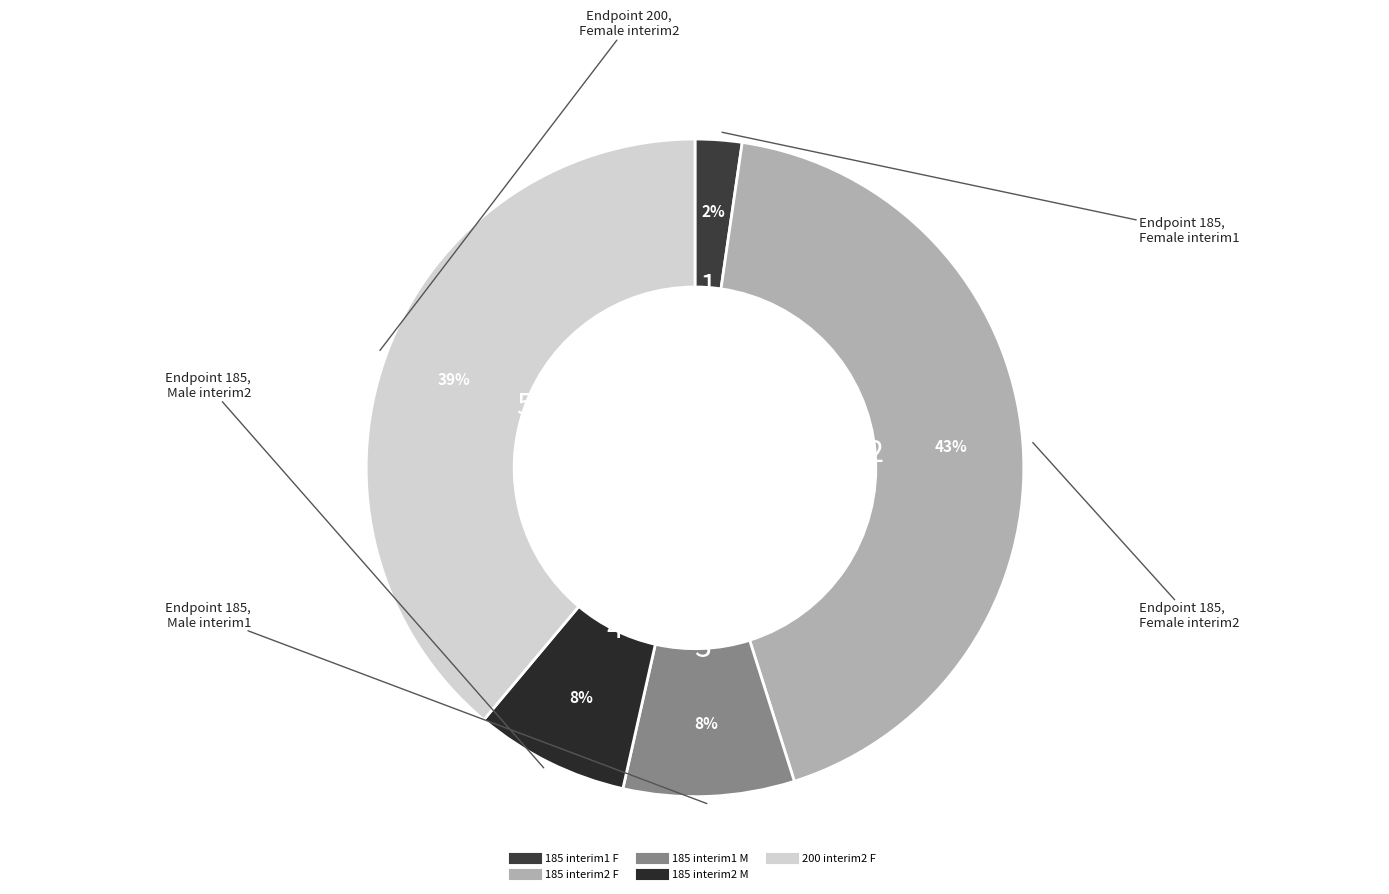

What percentage is the 200 interim2 F slice, to the nearest percent?

39%